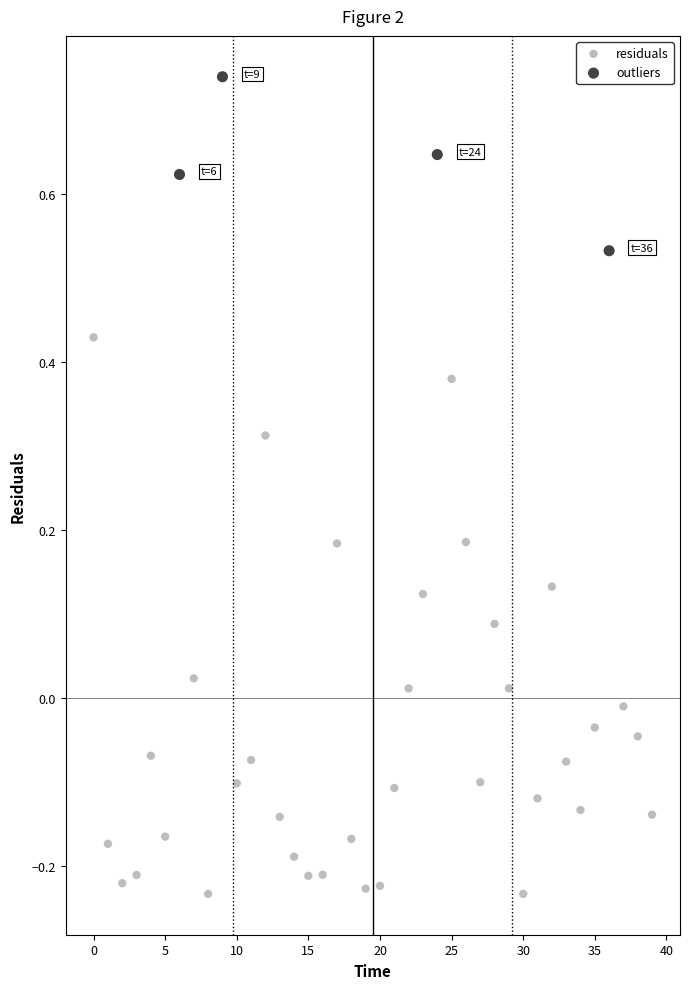

Which series reaches the maximum Y coordinate?

outliers